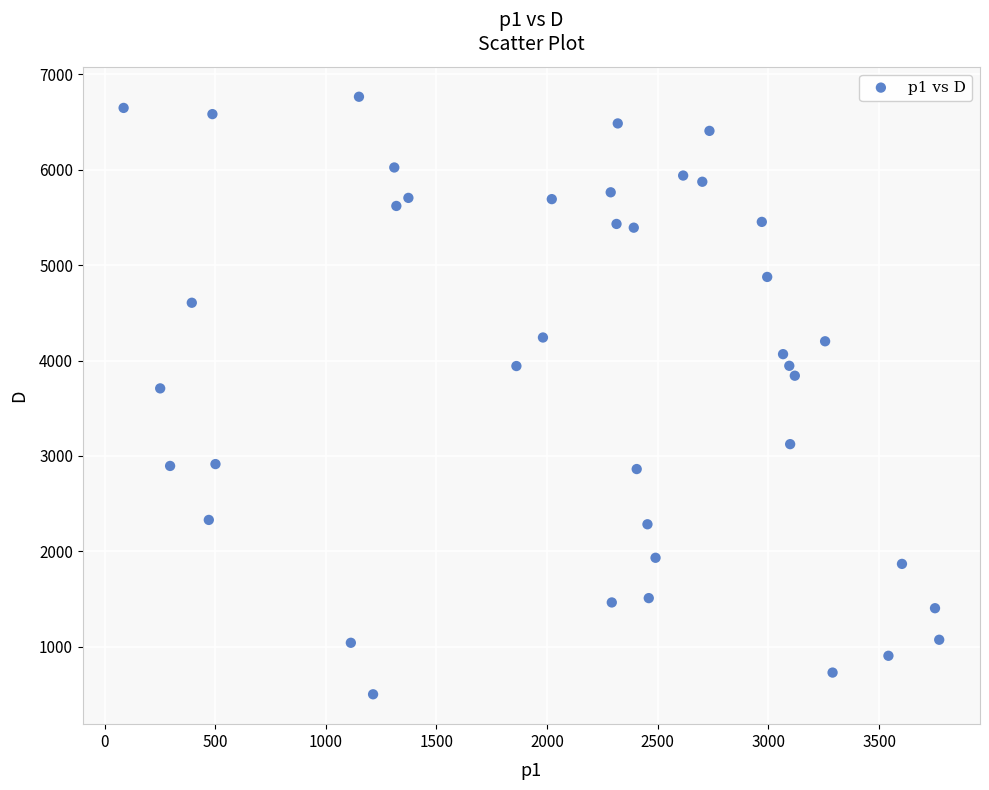

What is the range of X values (max minus min)?

3685.6